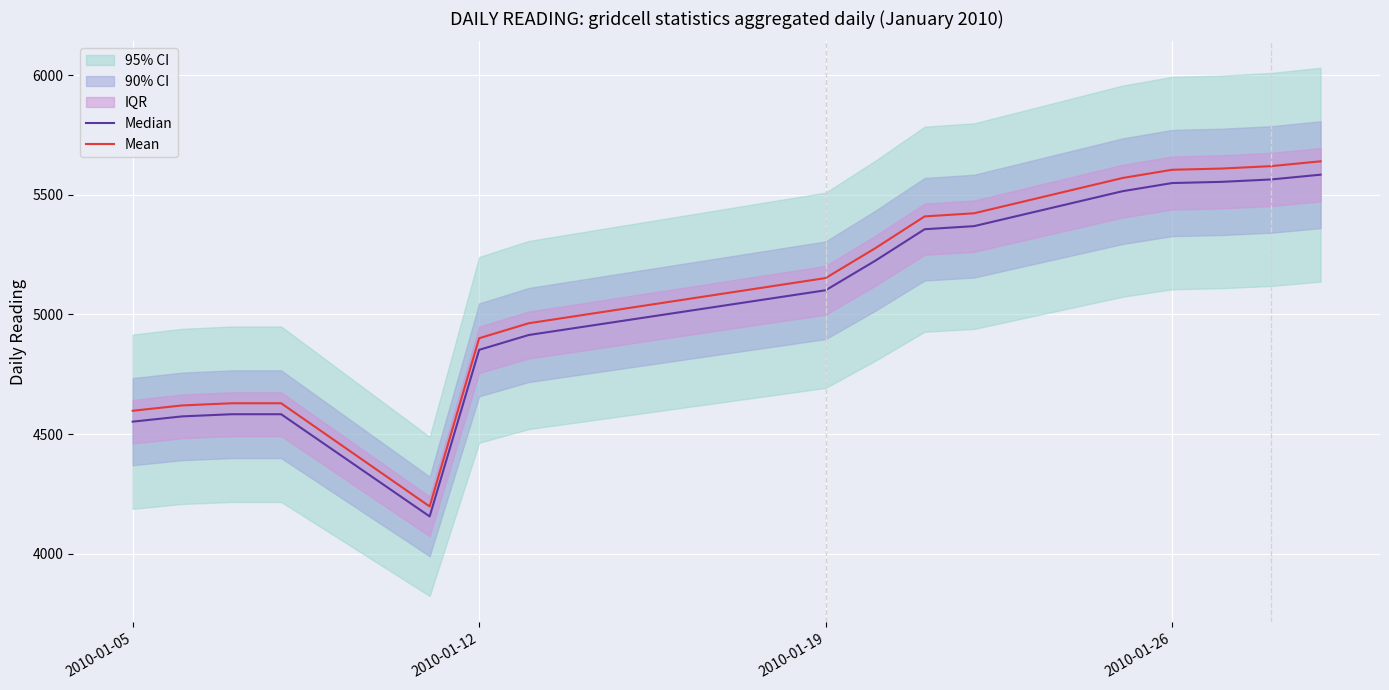

How many lines are shown in the chart?

2